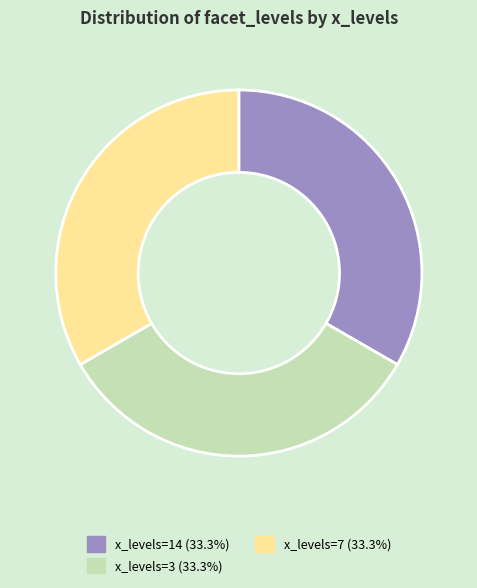

Is there a majority slice in this chart?

No